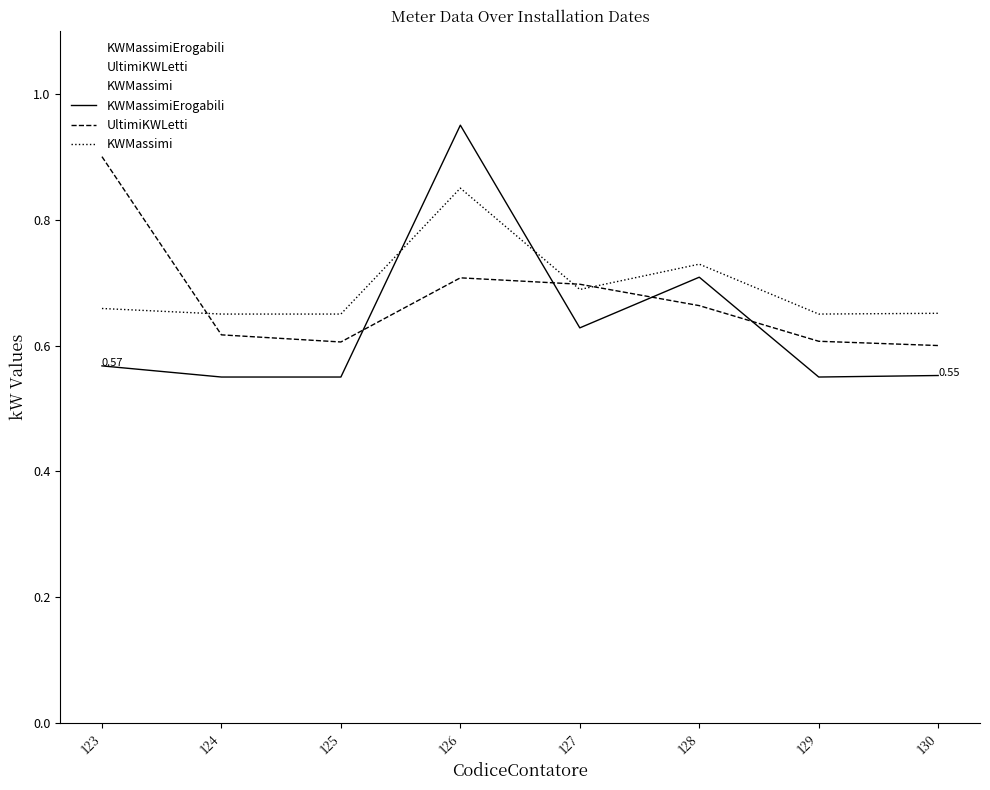

Reading left to right, transcribe all the data shown in this chart.

KWMassimiErogabili: 0.6	0.6	0.6	1.0	0.6	0.7	0.6	0.6
UltimiKWLetti: 0.9	0.6	0.6	0.7	0.7	0.7	0.6	0.6
KWMassimi: 0.7	0.7	0.7	0.9	0.7	0.7	0.7	0.7